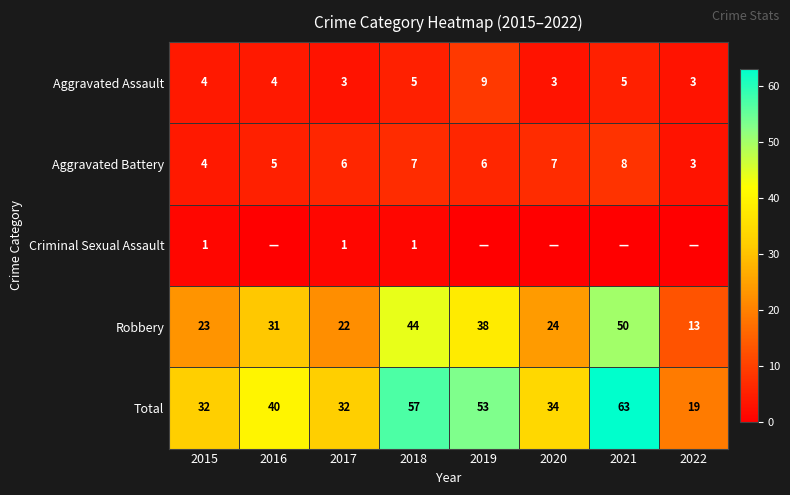

Is it true that Aggravated Assault equals 2 at 2021?

False